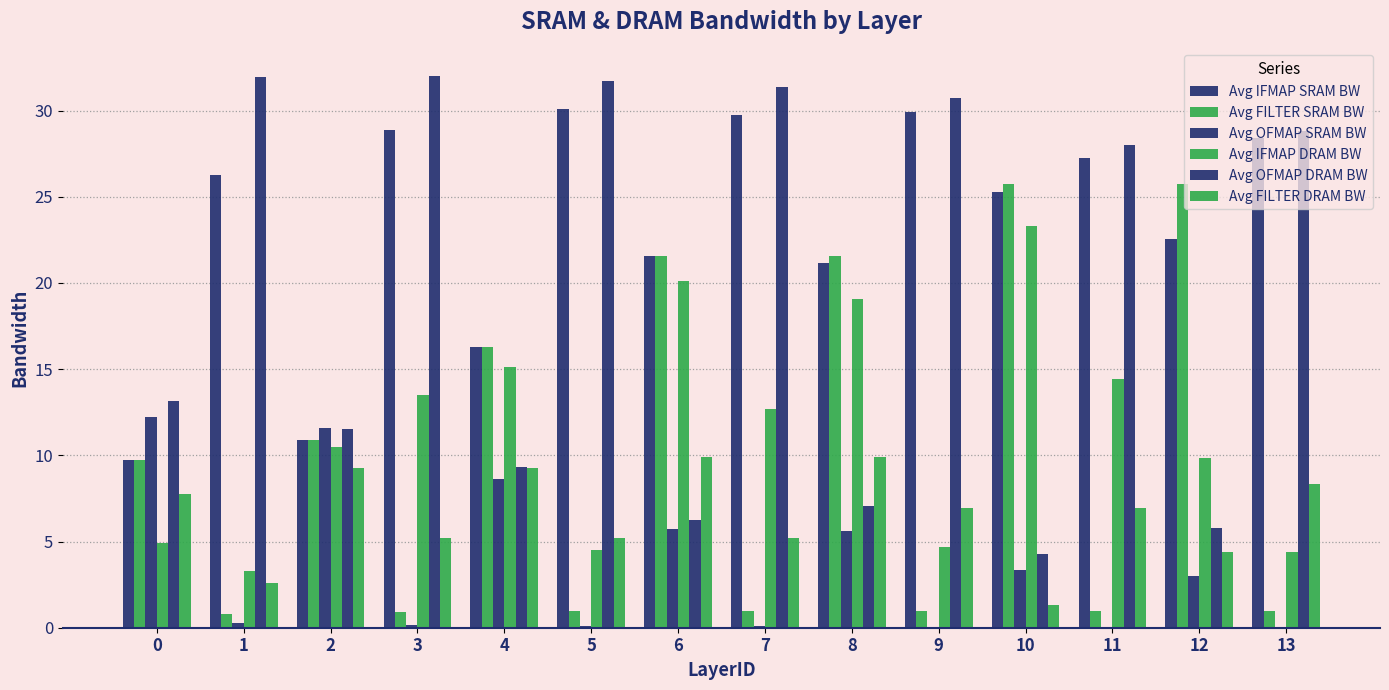

How many groups of bars are there?

14